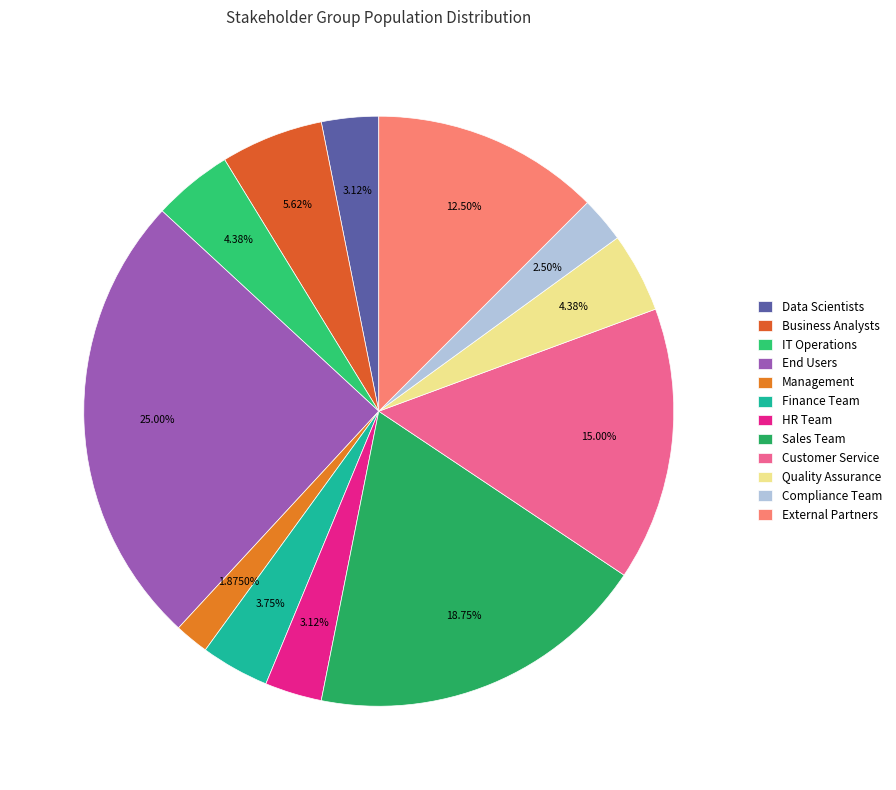

The Quality Assurance slice represents 4% of the pie. True or false?

True